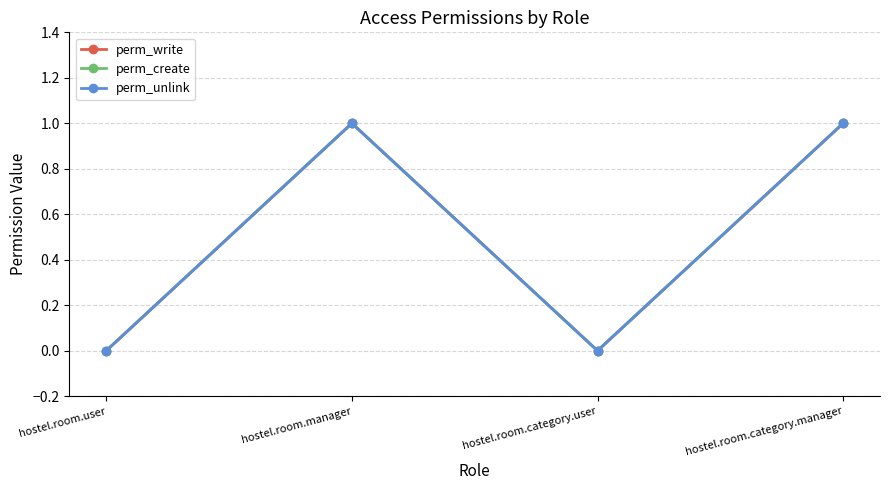

Reading right to left, transcribe all the data shown in this chart.

perm_write: 1	0	1	0
perm_create: 1	0	1	0
perm_unlink: 1	0	1	0